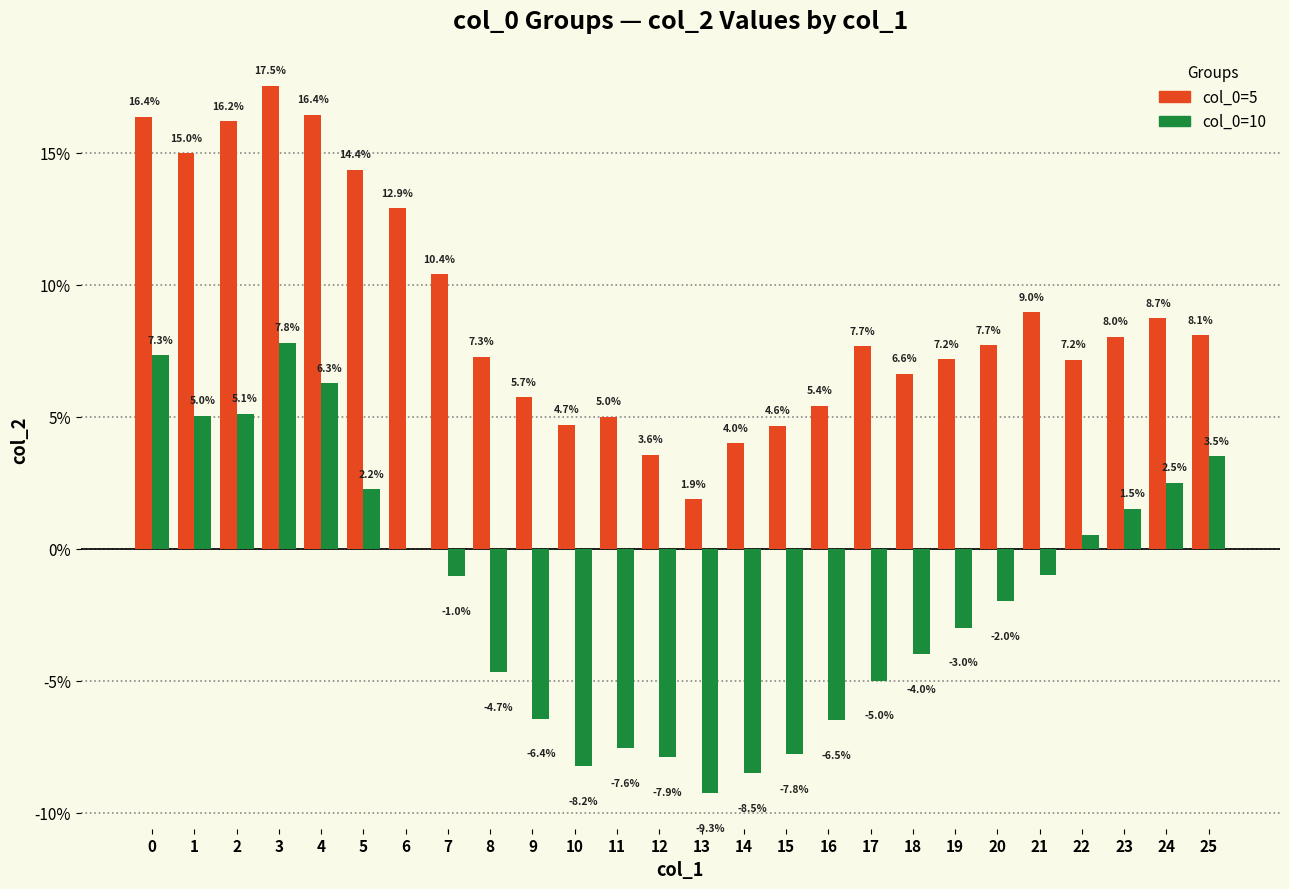

Reading left to right, what are all the values shown in this chart?

col_0=5: 0.2	0.1	0.2	0.2	0.2	0.1	0.1	0.1	0.1	0.1	0.0	0.0	0.0	0.0	0.0	0.0	0.1	0.1	0.1	0.1	0.1	0.1	0.1	0.1	0.1	0.1
col_0=10: 0.1	0.1	0.1	0.1	0.1	0.0	-0.0	-0.0	-0.0	-0.1	-0.1	-0.1	-0.1	-0.1	-0.1	-0.1	-0.1	-0.1	-0.0	-0.0	-0.0	-0.0	0.0	0.0	0.0	0.0